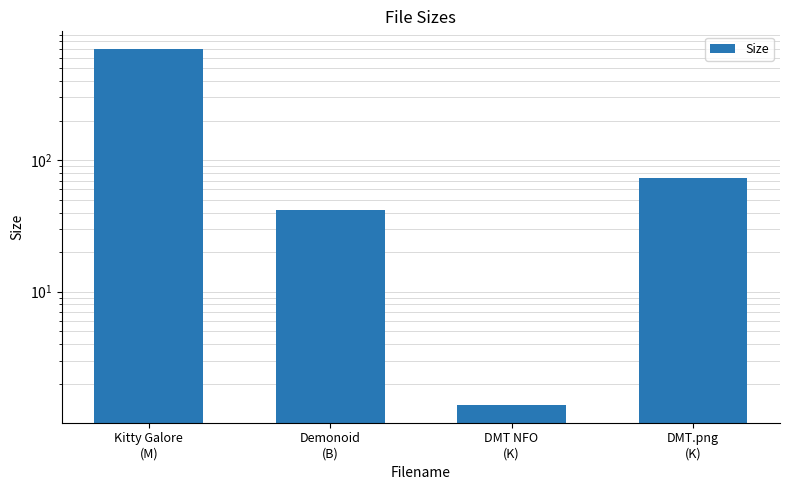

True or false: the data shows 697.5 at Kitty Galore
(M).

True